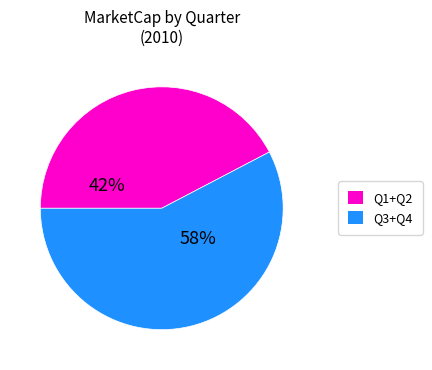

To the nearest percent, what is the average slice percentage?

50%